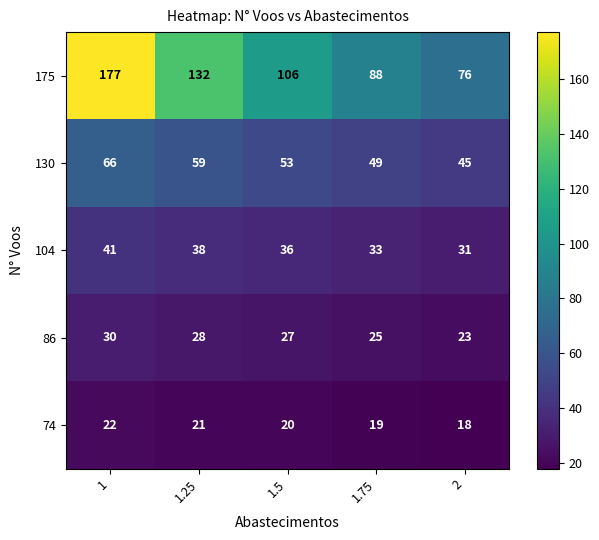

Which series has the widest spread of values?

175